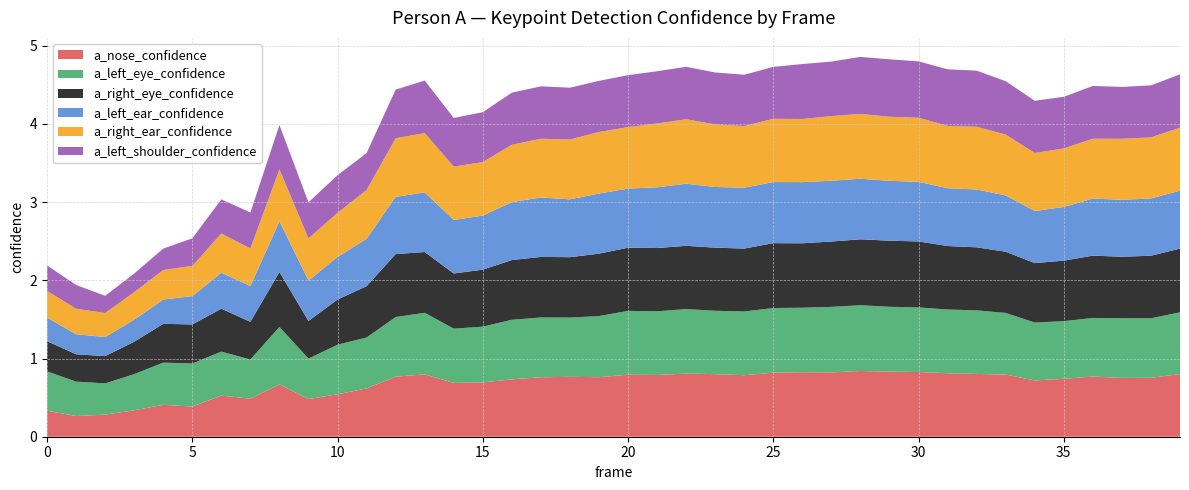

Reading left to right, transcribe all the data shown in this chart.

a_nose_confidence: 0=0.3	1=0.3	2=0.3	3=0.3	4=0.4	5=0.4	6=0.5	7=0.5	8=0.7	9=0.5	10=0.5	11=0.6	12=0.8	13=0.8	14=0.7	15=0.7	16=0.7	17=0.8	18=0.8	19=0.8	20=0.8	21=0.8	22=0.8	23=0.8	24=0.8	25=0.8	26=0.8	27=0.8	28=0.8	29=0.8	30=0.8	31=0.8	32=0.8	33=0.8	34=0.7	35=0.7	36=0.8	37=0.8	38=0.8	39=0.8
a_left_eye_confidence: 0=0.5	1=0.4	2=0.4	3=0.5	4=0.5	5=0.6	6=0.6	7=0.5	8=0.7	9=0.5	10=0.6	11=0.7	12=0.8	13=0.8	14=0.7	15=0.7	16=0.8	17=0.8	18=0.8	19=0.8	20=0.8	21=0.8	22=0.8	23=0.8	24=0.8	25=0.8	26=0.8	27=0.8	28=0.8	29=0.8	30=0.8	31=0.8	32=0.8	33=0.8	34=0.7	35=0.7	36=0.7	37=0.8	38=0.8	39=0.8
a_right_eye_confidence: 0=0.4	1=0.3	2=0.3	3=0.4	4=0.5	5=0.5	6=0.5	7=0.5	8=0.7	9=0.5	10=0.6	11=0.7	12=0.8	13=0.8	14=0.7	15=0.7	16=0.8	17=0.8	18=0.8	19=0.8	20=0.8	21=0.8	22=0.8	23=0.8	24=0.8	25=0.8	26=0.8	27=0.8	28=0.8	29=0.8	30=0.8	31=0.8	32=0.8	33=0.8	34=0.8	35=0.8	36=0.8	37=0.8	38=0.8	39=0.8
a_left_ear_confidence: 0=0.3	1=0.3	2=0.2	3=0.3	4=0.3	5=0.4	6=0.5	7=0.5	8=0.6	9=0.5	10=0.5	11=0.6	12=0.7	13=0.8	14=0.7	15=0.7	16=0.7	17=0.8	18=0.7	19=0.8	20=0.8	21=0.8	22=0.8	23=0.8	24=0.8	25=0.8	26=0.8	27=0.8	28=0.8	29=0.8	30=0.8	31=0.7	32=0.7	33=0.7	34=0.7	35=0.7	36=0.7	37=0.7	38=0.7	39=0.7
a_right_ear_confidence: 0=0.3	1=0.3	2=0.3	3=0.4	4=0.4	5=0.4	6=0.5	7=0.5	8=0.7	9=0.5	10=0.6	11=0.6	12=0.7	13=0.8	14=0.7	15=0.7	16=0.7	17=0.8	18=0.8	19=0.8	20=0.8	21=0.8	22=0.8	23=0.8	24=0.8	25=0.8	26=0.8	27=0.8	28=0.8	29=0.8	30=0.8	31=0.8	32=0.8	33=0.8	34=0.7	35=0.7	36=0.8	37=0.8	38=0.8	39=0.8
a_left_shoulder_confidence: 0=0.3	1=0.3	2=0.2	3=0.2	4=0.3	5=0.4	6=0.4	7=0.5	8=0.6	9=0.5	10=0.5	11=0.5	12=0.6	13=0.7	14=0.6	15=0.6	16=0.7	17=0.7	18=0.7	19=0.7	20=0.7	21=0.7	22=0.7	23=0.7	24=0.7	25=0.7	26=0.7	27=0.7	28=0.7	29=0.7	30=0.7	31=0.7	32=0.7	33=0.7	34=0.7	35=0.7	36=0.7	37=0.7	38=0.7	39=0.7